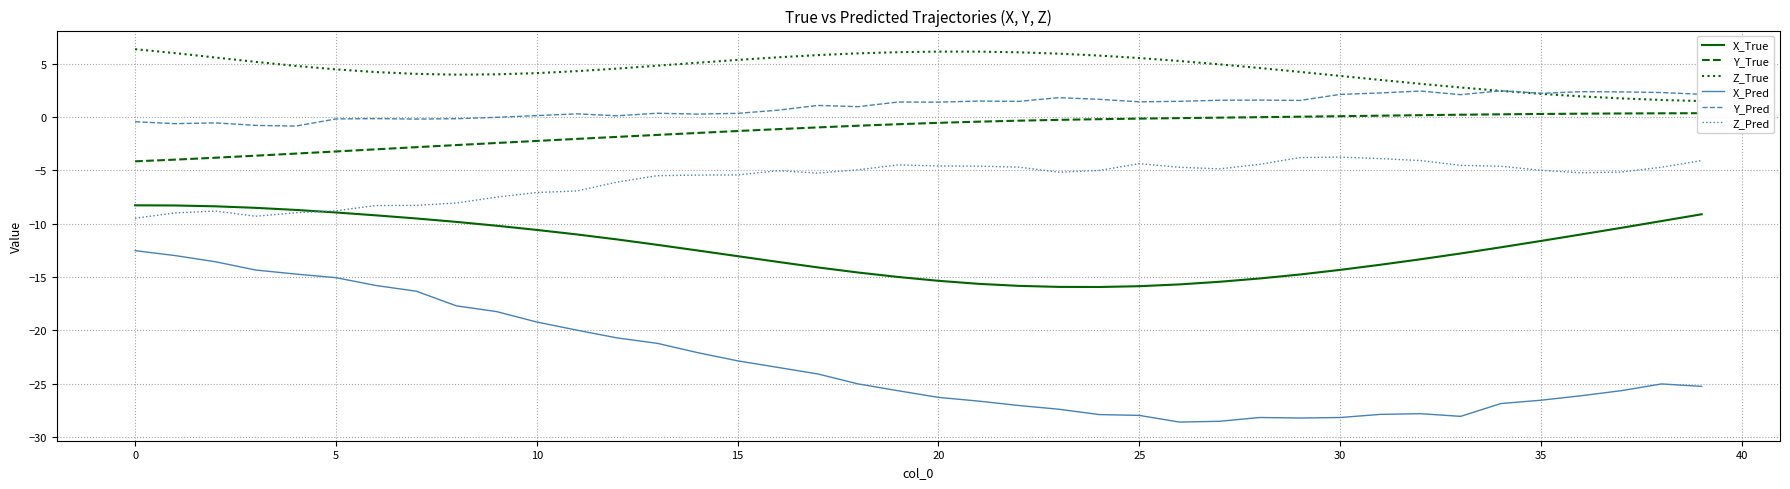

Is it true that X_True equals -1.8 at 0?

False